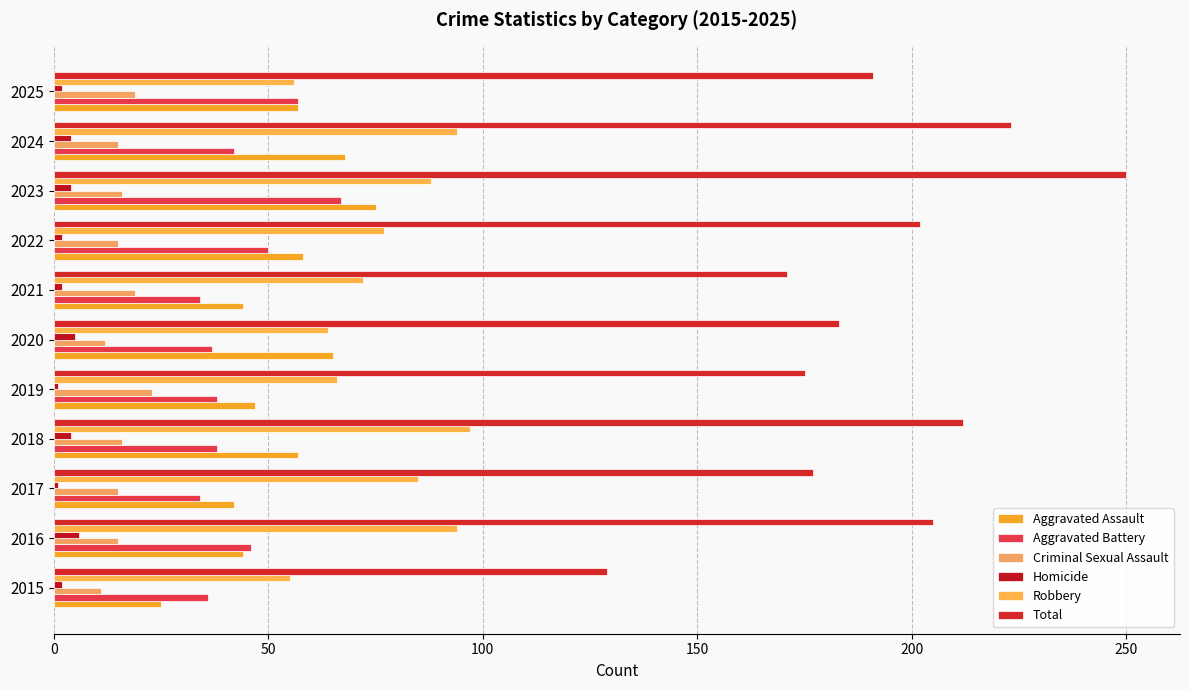

What is the average value of the Aggravated Assault series?

53